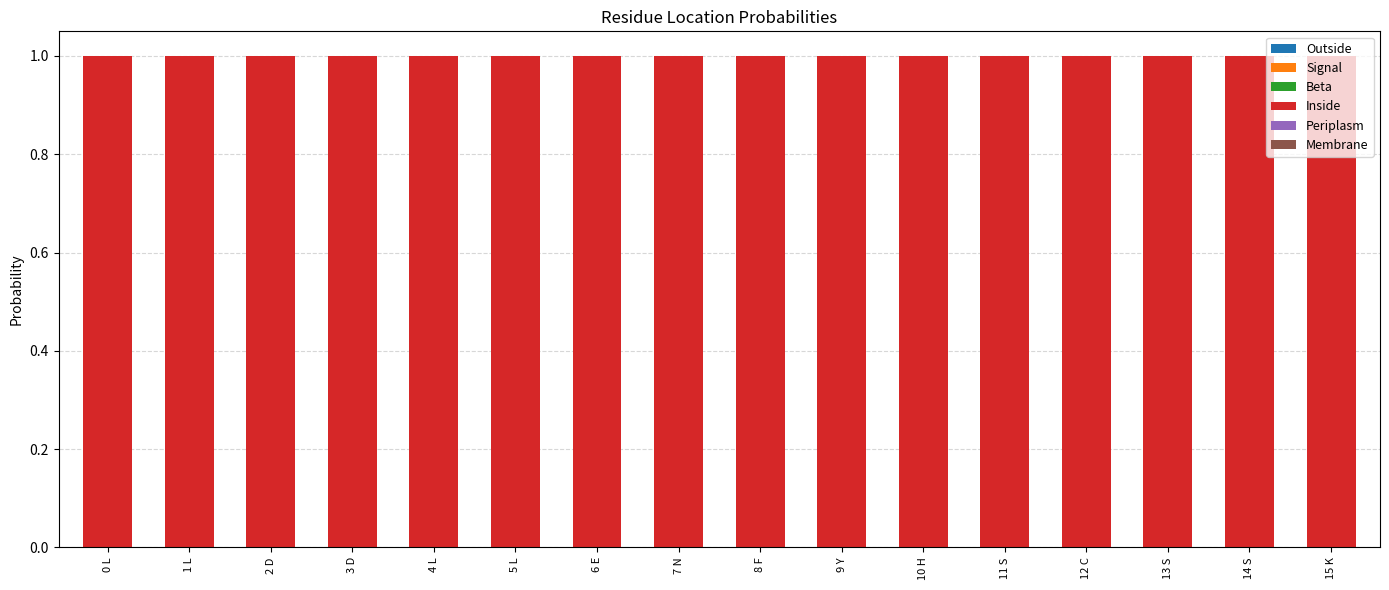

How many categories are shown in the chart?

16